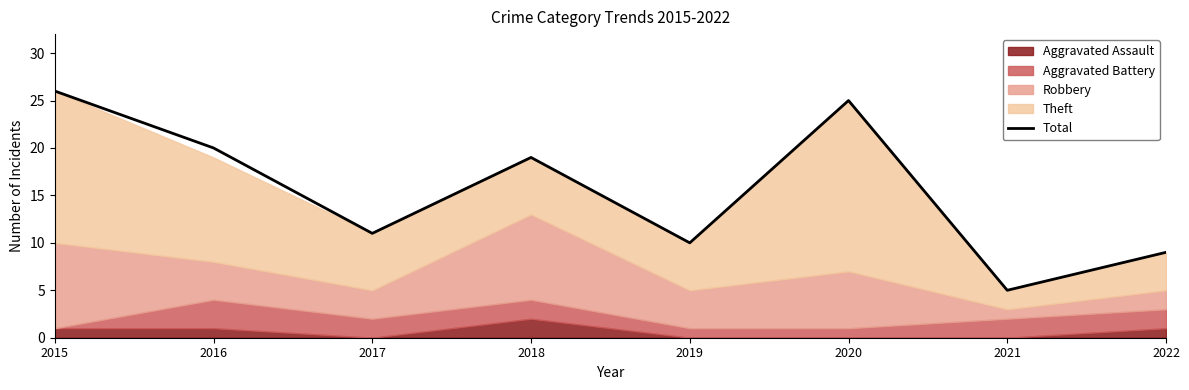

What is the ratio of the value at 2019 to the value at 2022?

1.1